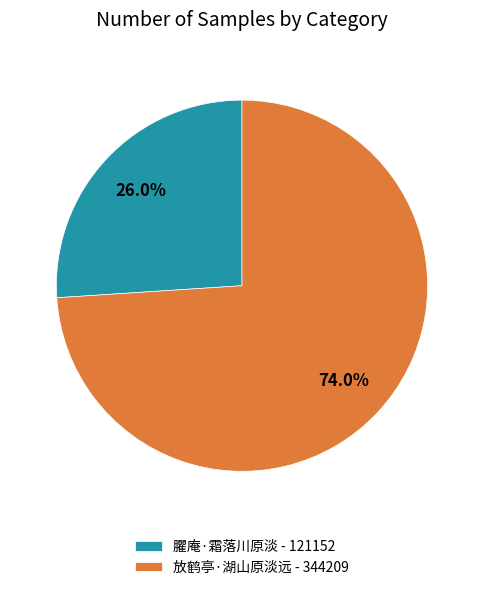

Which has a higher value, 放鹤亭·湖山原淡远 or 臞庵·霜落川原淡?

放鹤亭·湖山原淡远